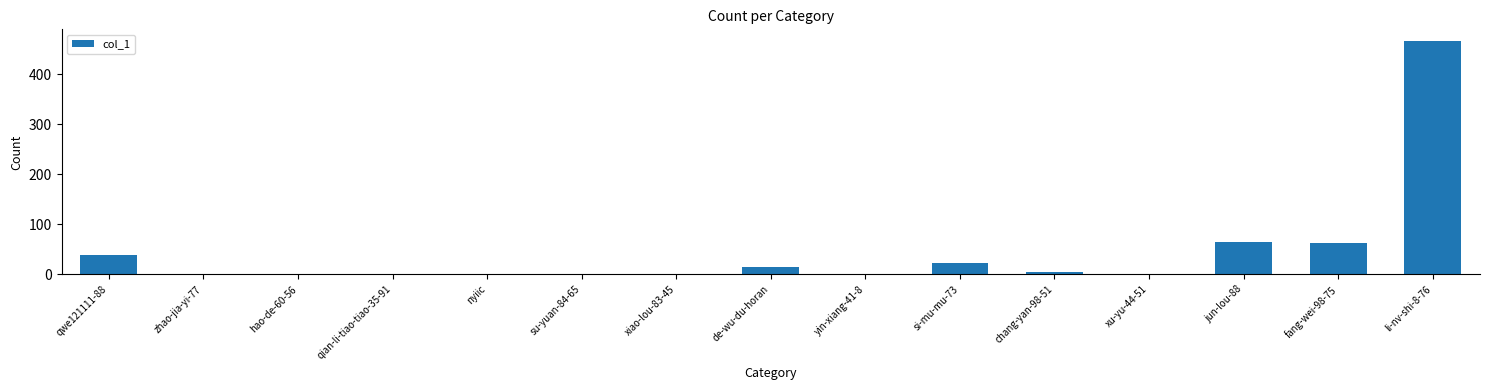

What is the change in value from zhao-jia-yi-77 to fang-wei-98-75?

+63